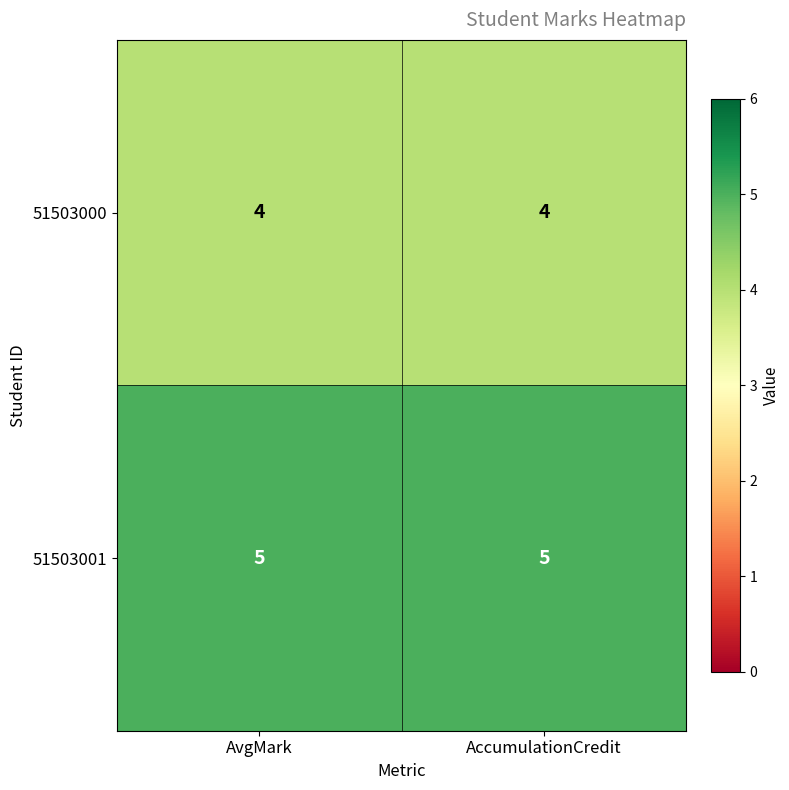

What is the minimum value shown in the chart?

4